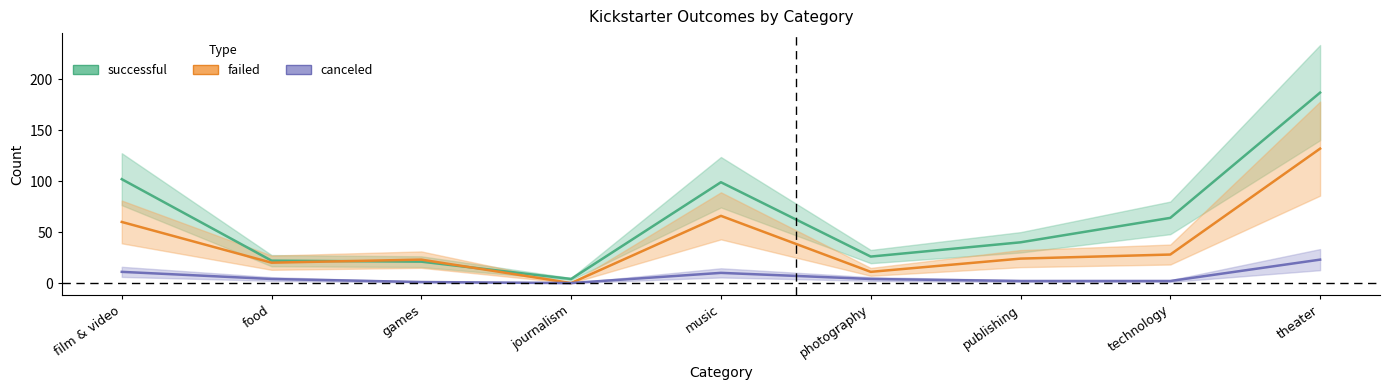

How many interior local peaks does the failed series have?

2